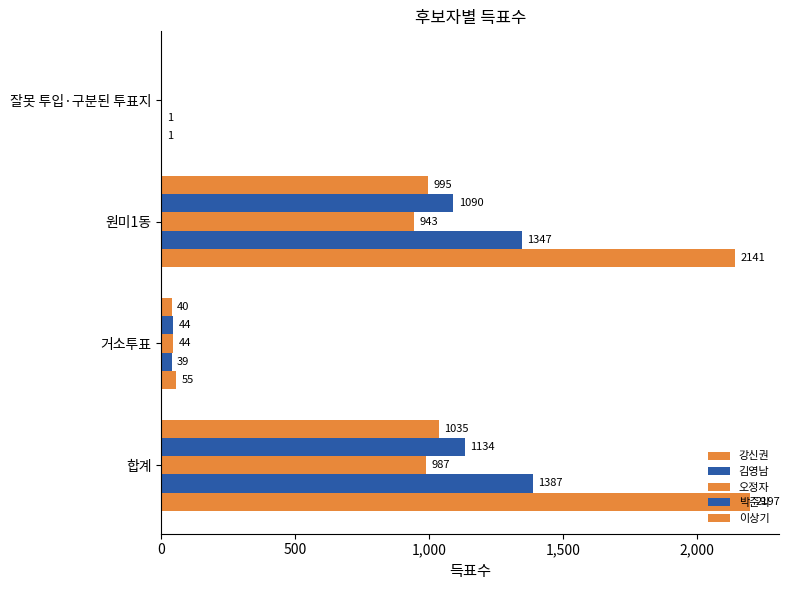

How many values in 이상기 are above zero?

3